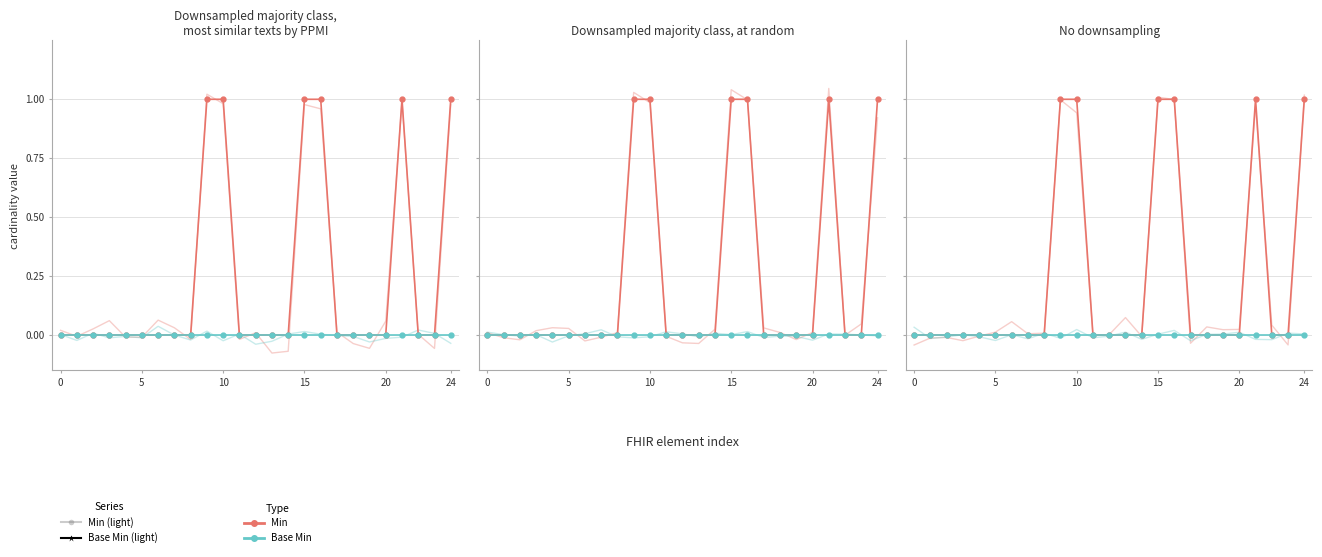

What are all the series names shown in the legend?

Min (light), Base Min (light), Min, Base Min